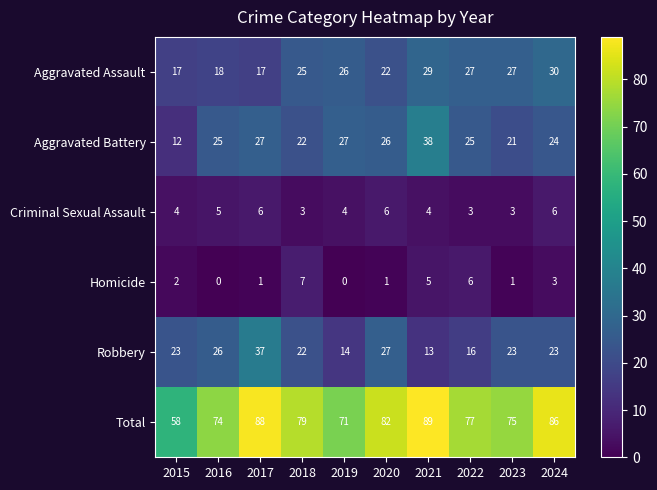

At 2016, list the series in order from largest to smallest.

Total, Robbery, Aggravated Battery, Aggravated Assault, Criminal Sexual Assault, Homicide